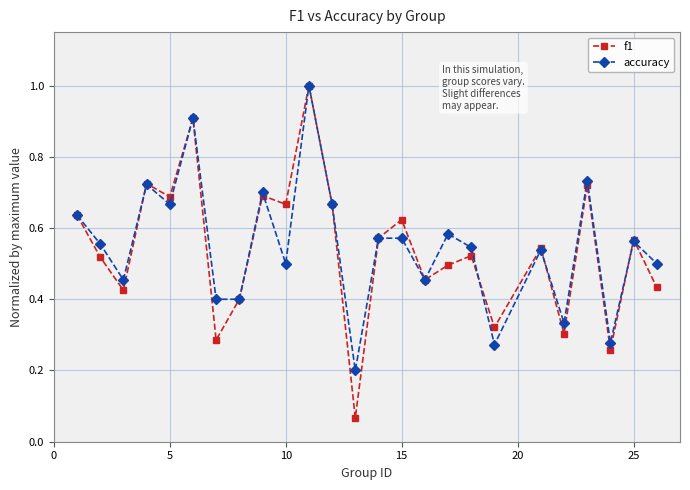

Which series has the widest spread of values?

f1